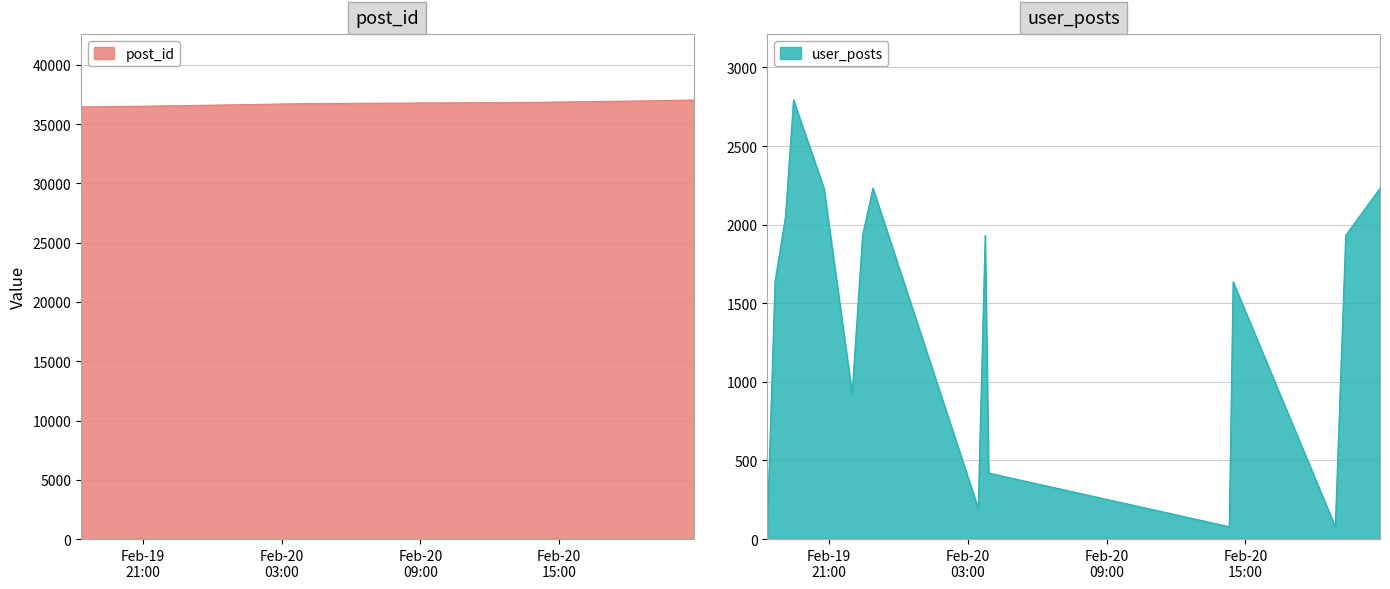

What is the difference between the maximum and minimum values in the user_posts series?

2714